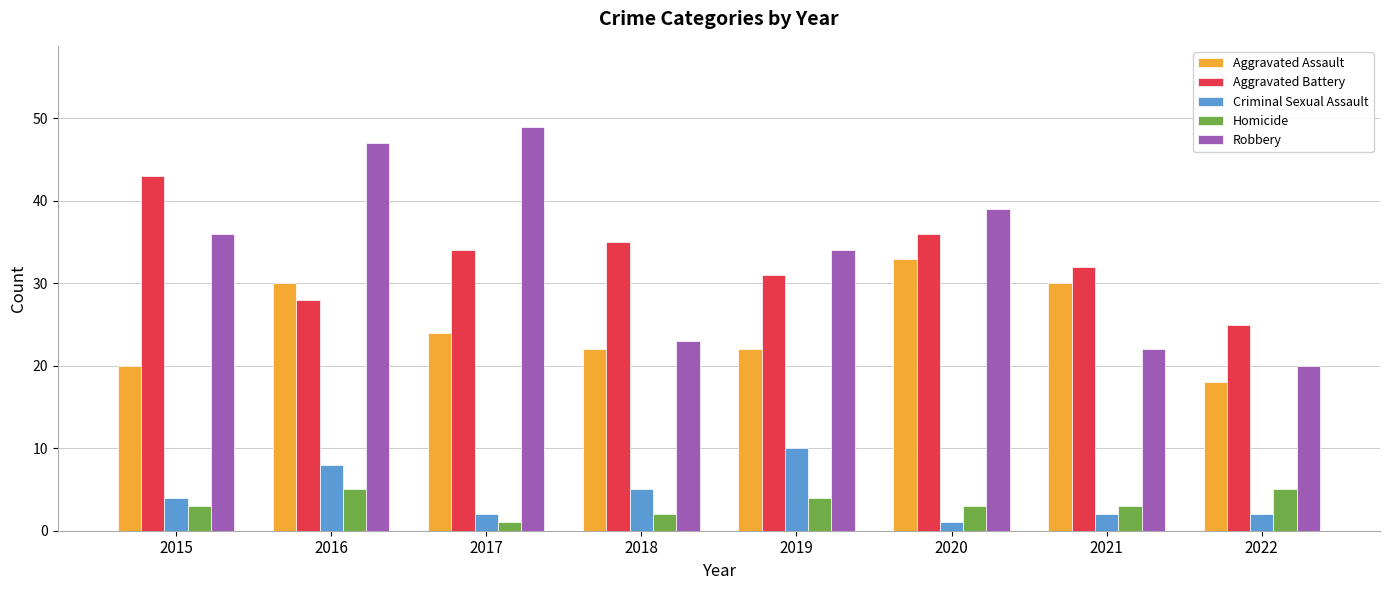

What is the difference between the Robbery values at 2019 and 2022?

14